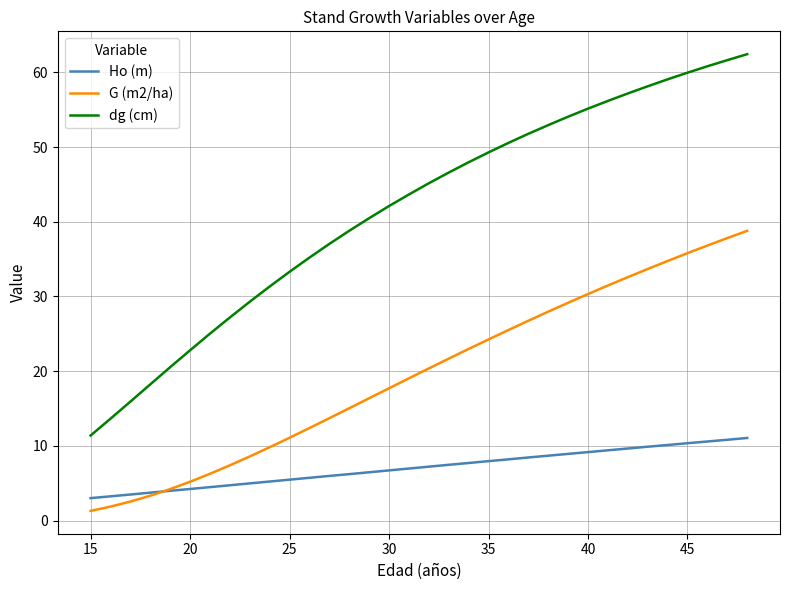

Which series has the largest total across all categories?

dg (cm)